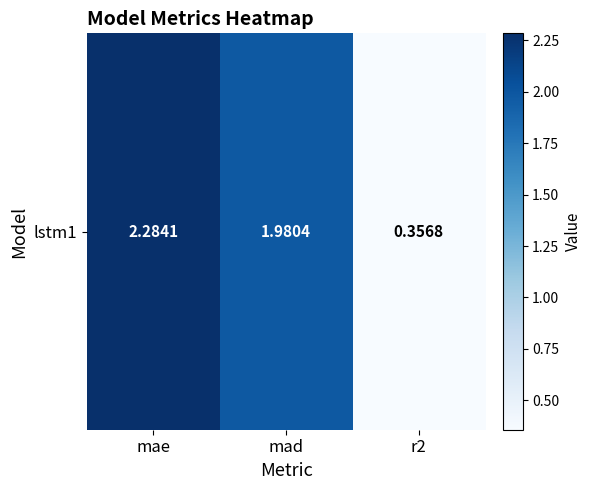

Reading right to left, transcribe all the data shown in this chart.

r2=0.4	mad=2.0	mae=2.3